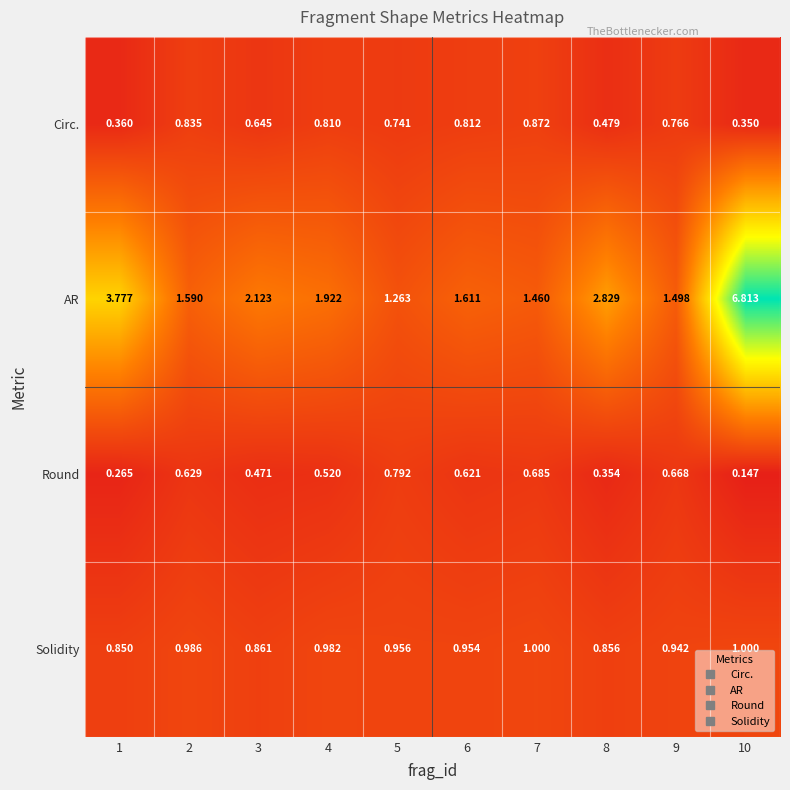

Is the value of Round at 3 greater than the value of Circ. at 1?

Yes